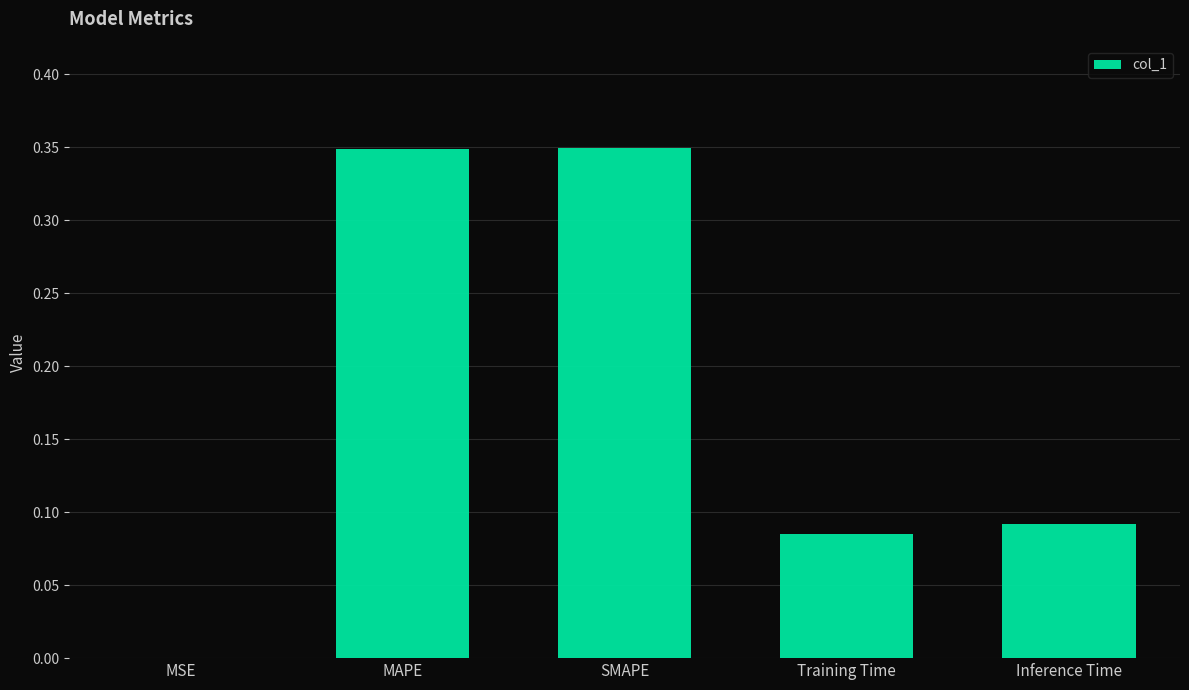

What is the sum of all values?

0.9